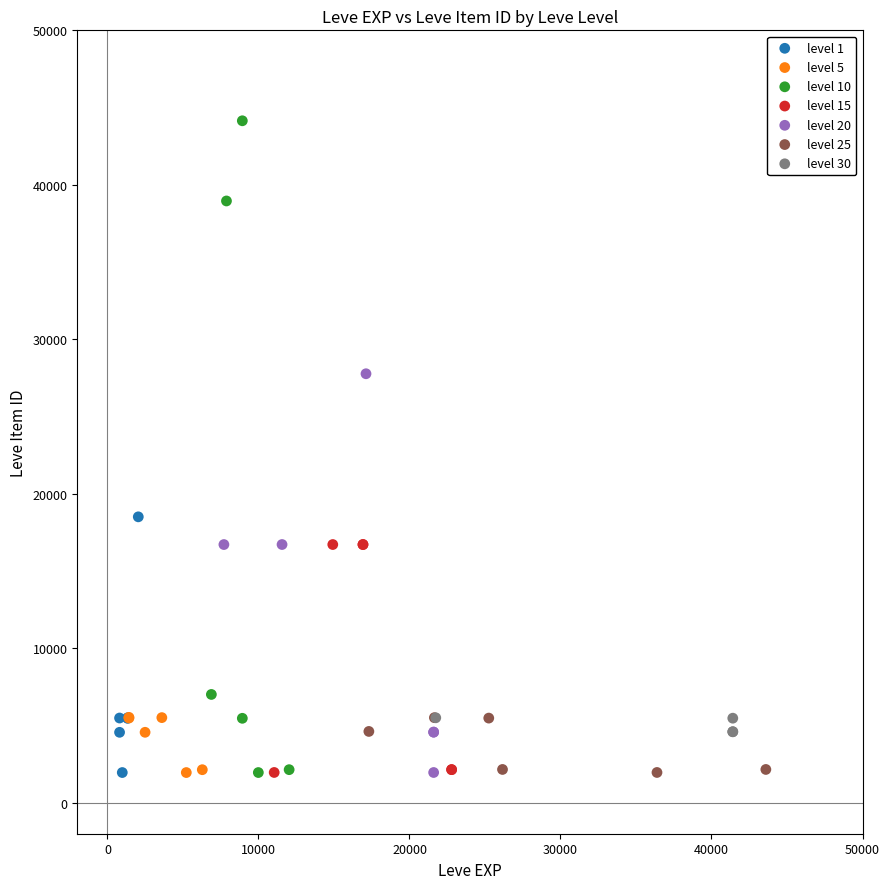

Which series reaches the maximum Y coordinate?

level 10